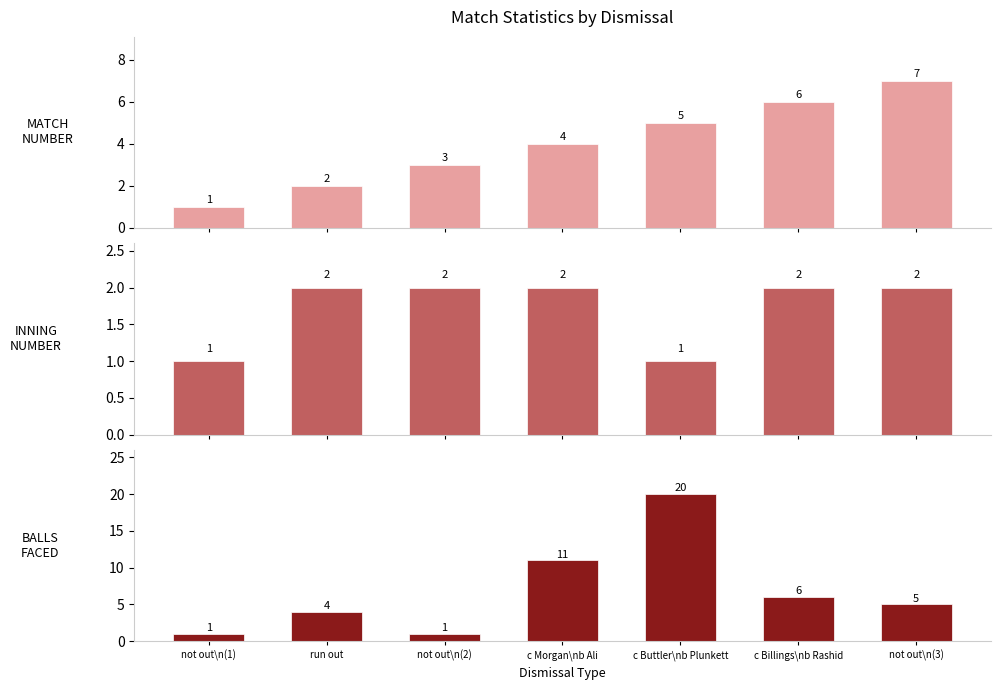

How many values in the INNING_NUMBER series are below 2?

2